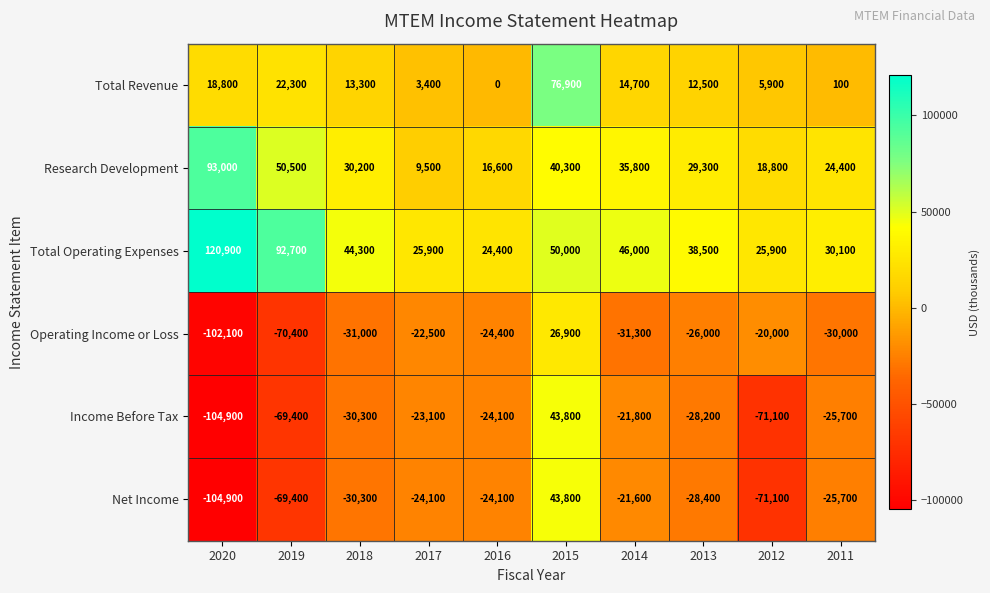

The value of Operating Income or Loss at 2018 is -31000. True or false?

True